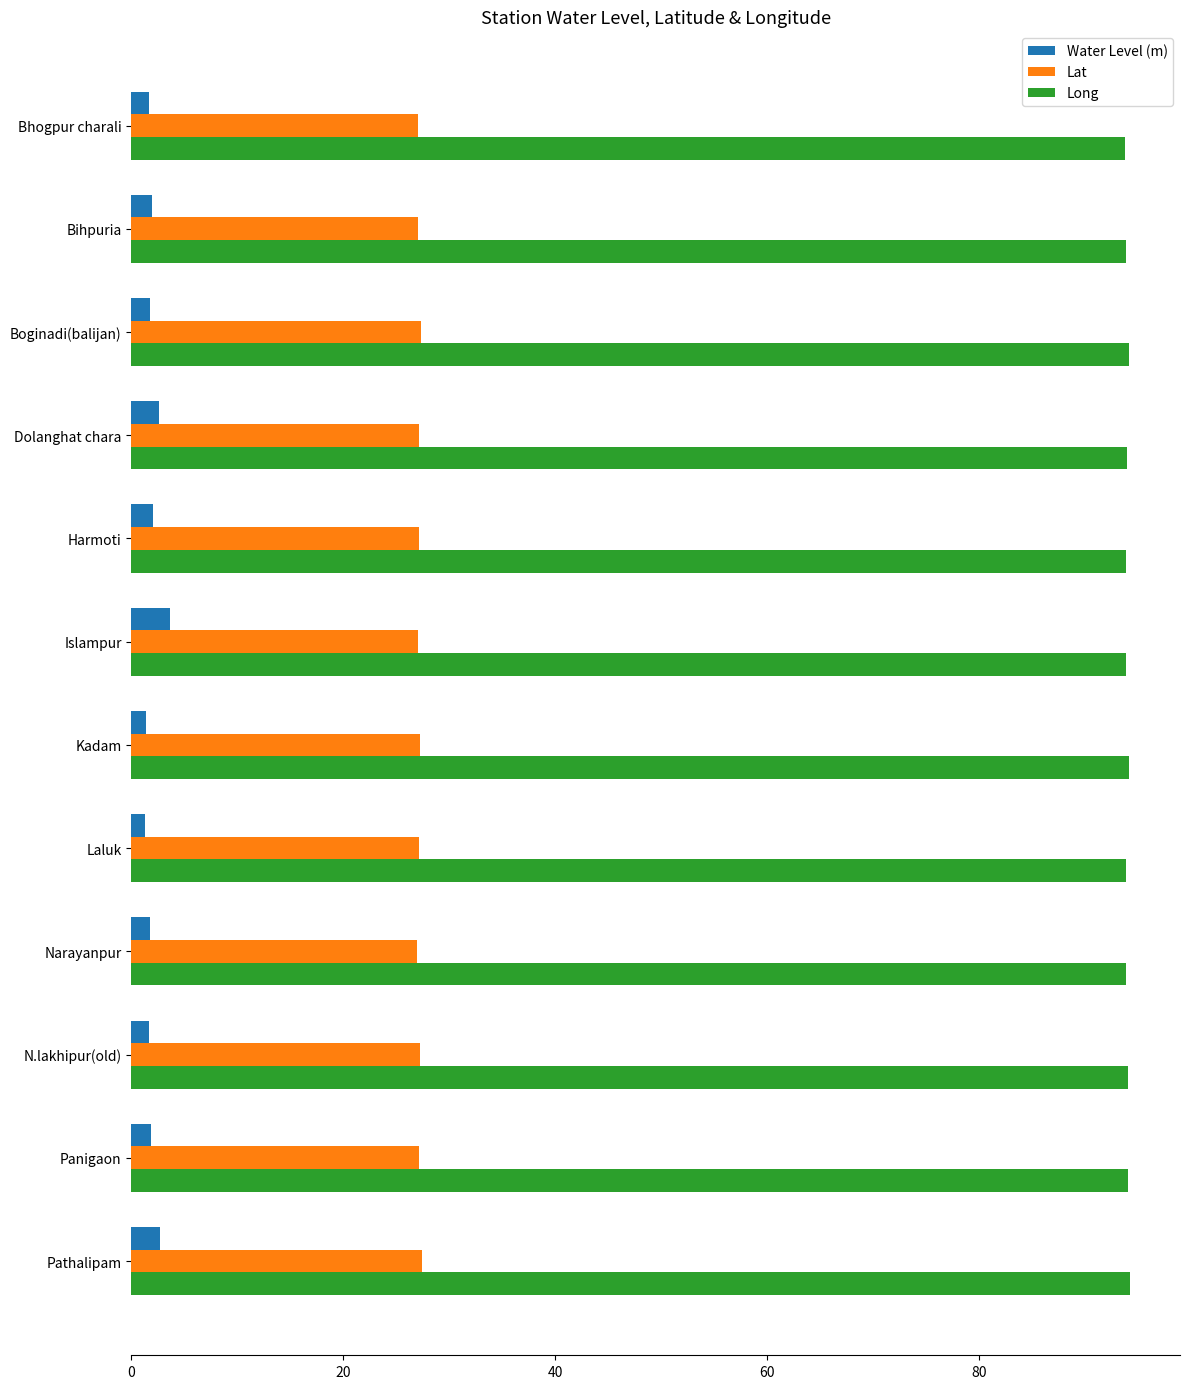

How many data points does each series have?

12